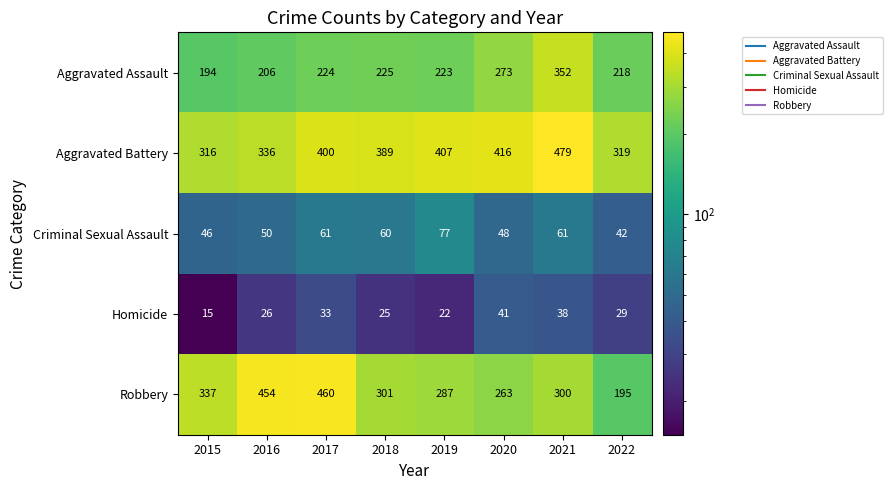

Which category has the highest value across all series?

2021